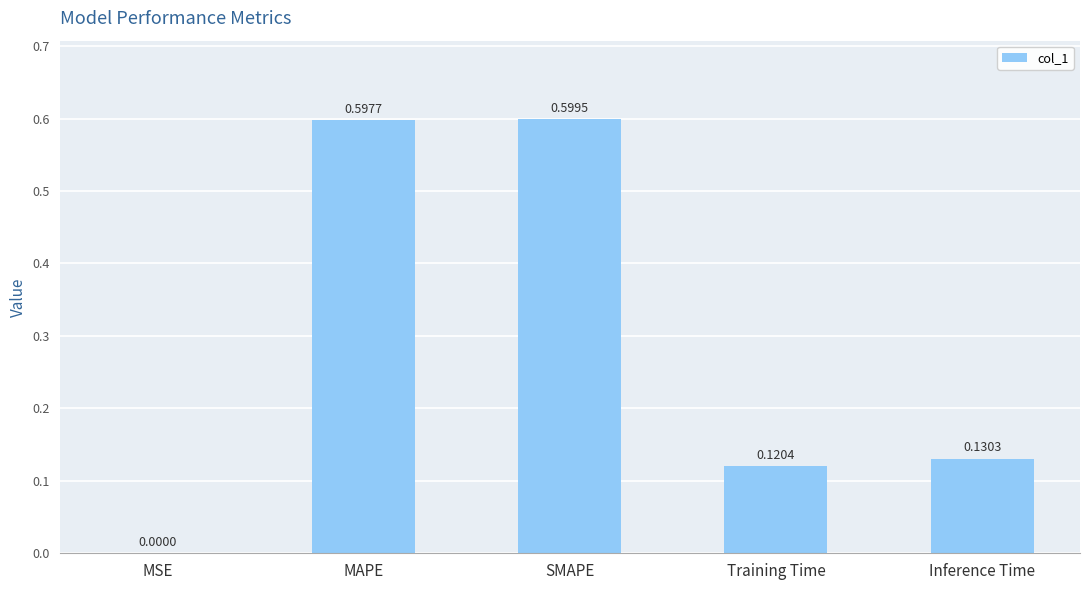

What is the difference between the values at MSE and SMAPE?

0.6